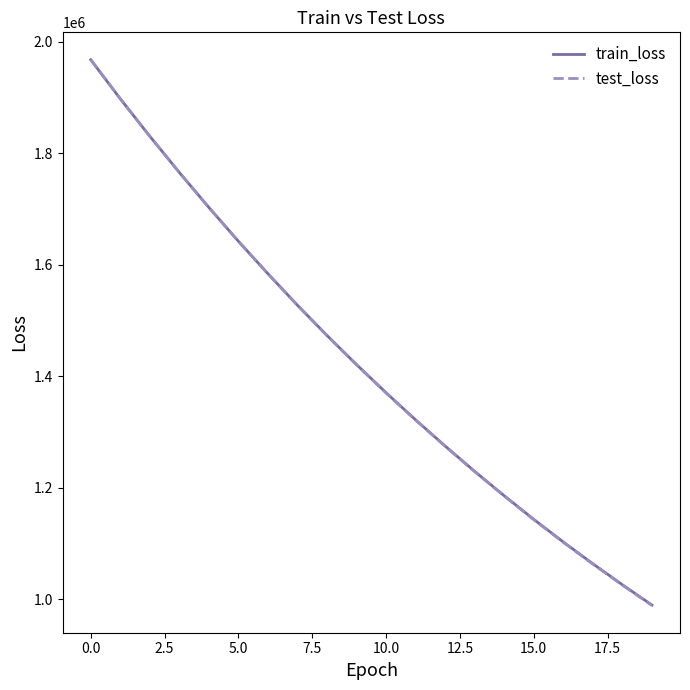

What is the lowest value of the train_loss series?

989603.9